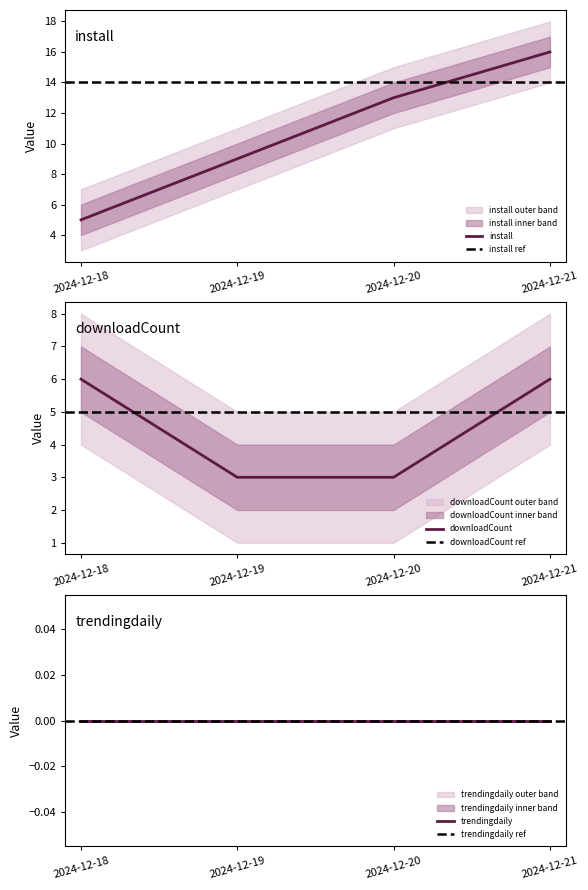

How many data points does each series have?

4